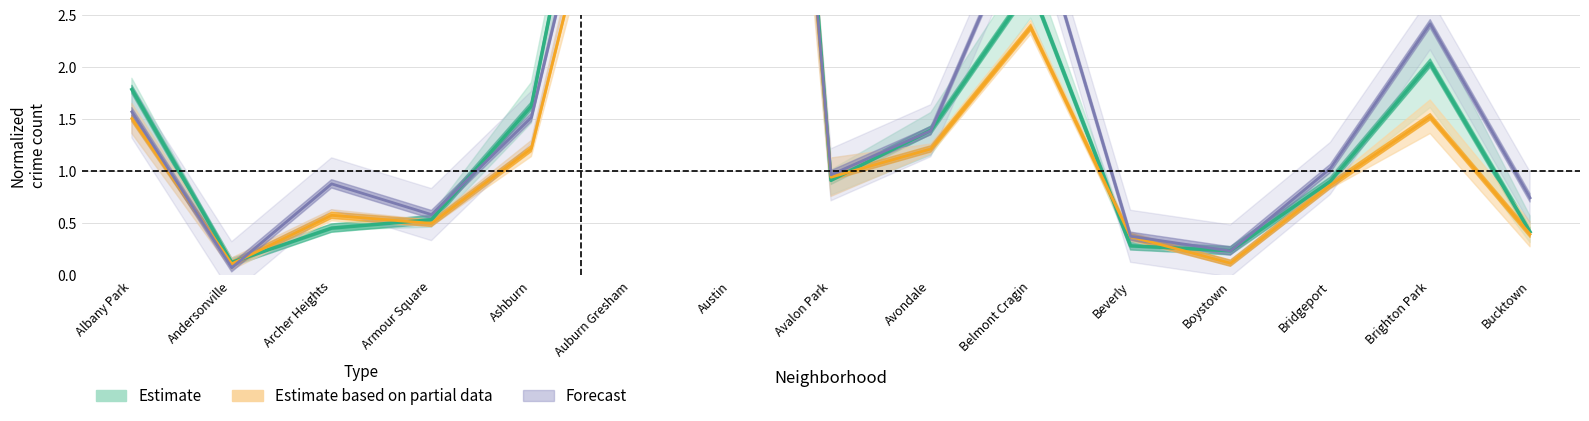

Reading right to left, extract all data points from this chart.

2023: 0.7	2.4	1.0	0.2	0.4	3.6	1.4	1.0	12.4	5.5	1.5	0.6	0.9	0.1	1.6
2017: 0.4	2.0	0.9	0.2	0.3	2.8	1.4	0.9	13.4	6.4	1.6	0.5	0.5	0.1	1.8
2016: 0.4	1.5	0.9	0.1	0.4	2.4	1.2	0.9	12.3	5.1	1.2	0.5	0.6	0.1	1.5